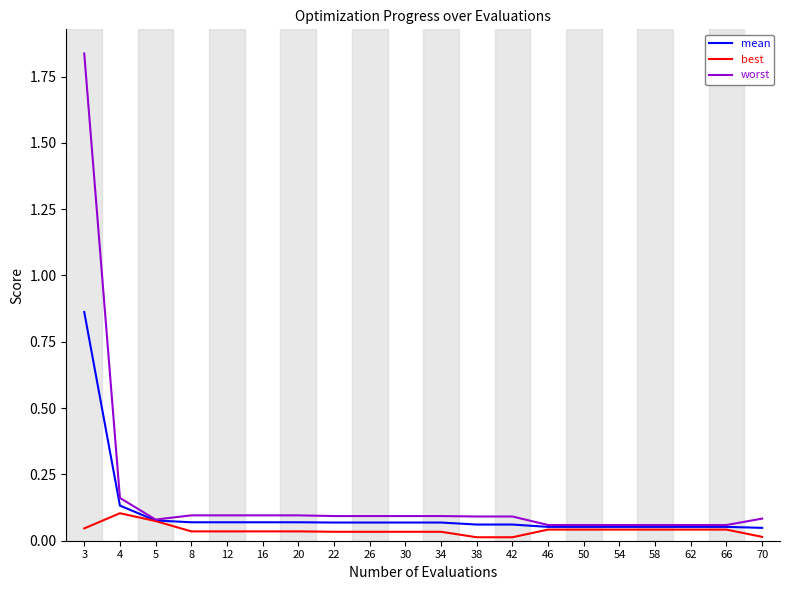

Is it true that worst equals 0.1 at 58?

True